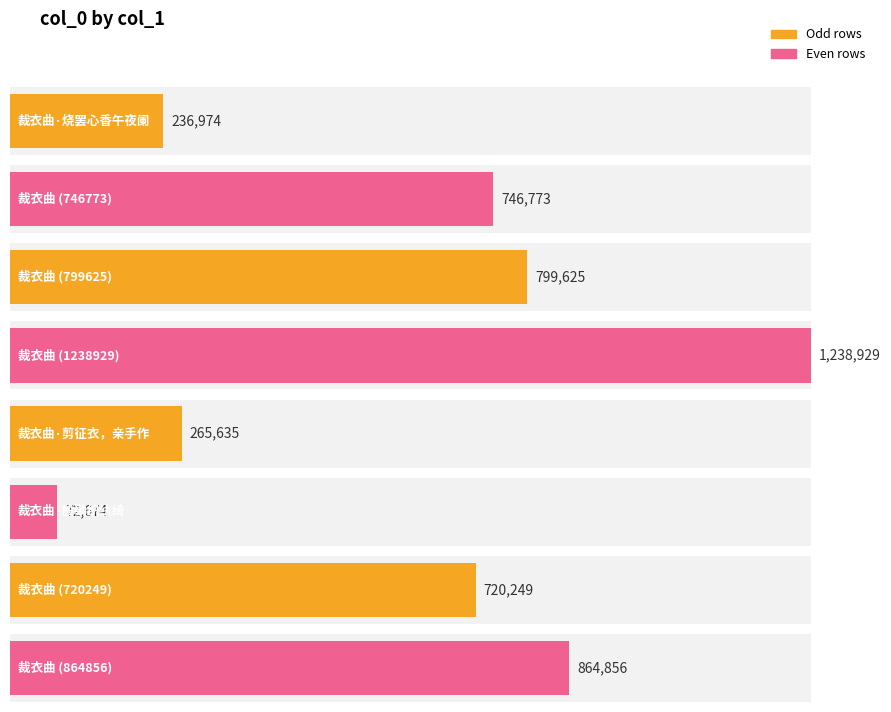

The value at 裁衣曲 is 1413757. True or false?

False